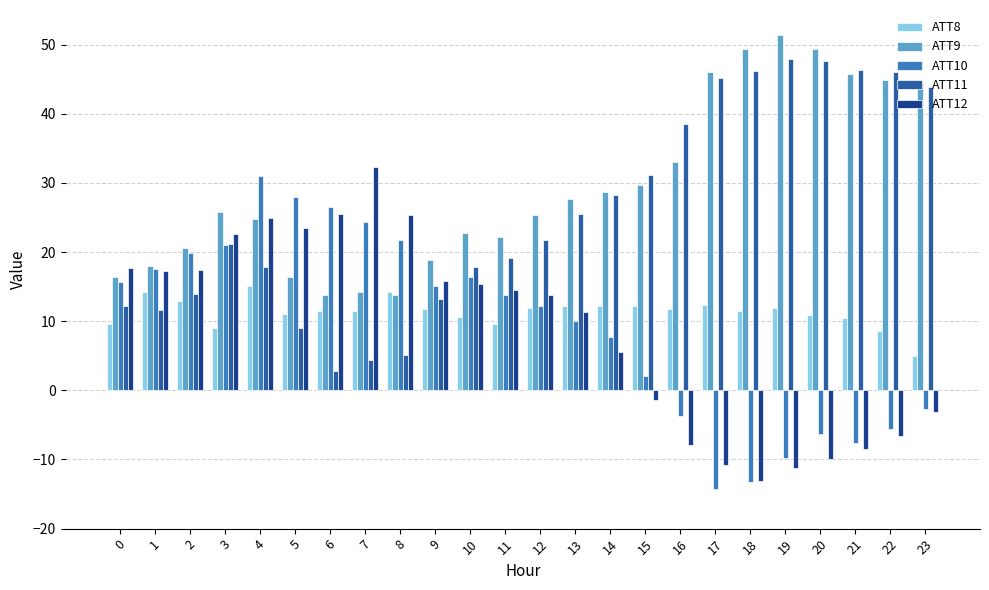

At which category is the sum across all series the highest?

4